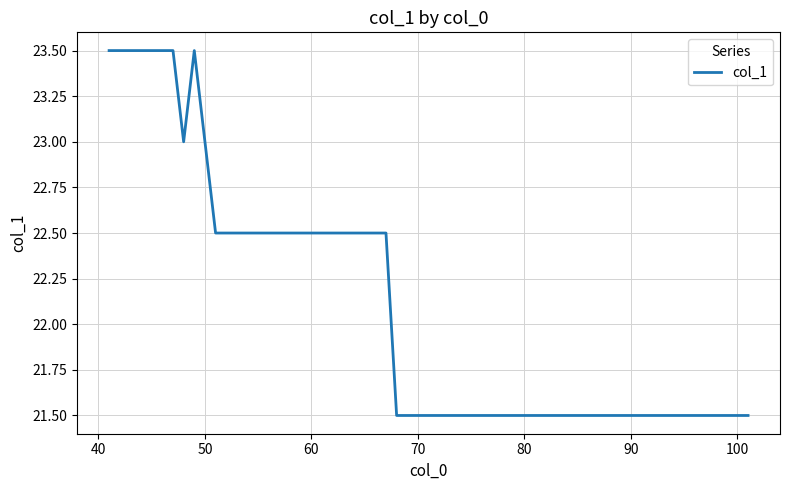

What is the difference between the maximum and minimum values?

2.0